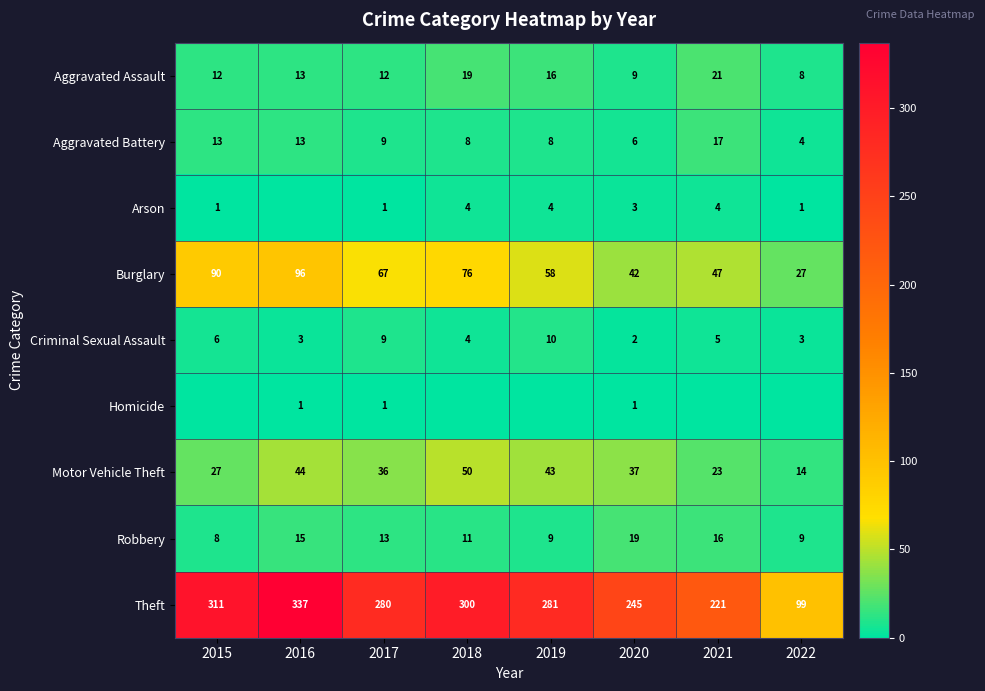

Rank the series at 2020 from lowest to highest value.

Homicide, Criminal Sexual Assault, Arson, Aggravated Battery, Aggravated Assault, Robbery, Motor Vehicle Theft, Burglary, Theft